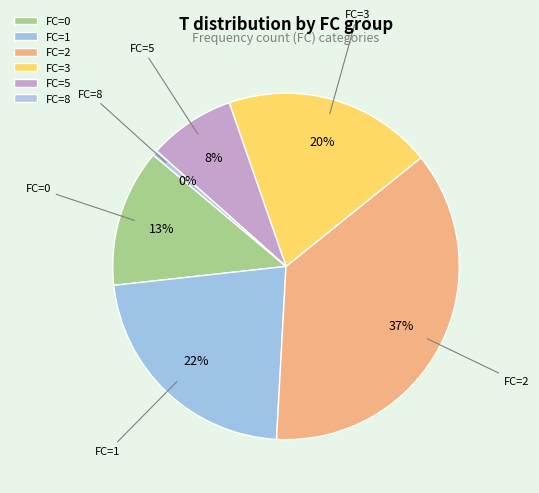

How many segments does this pie chart have?

6